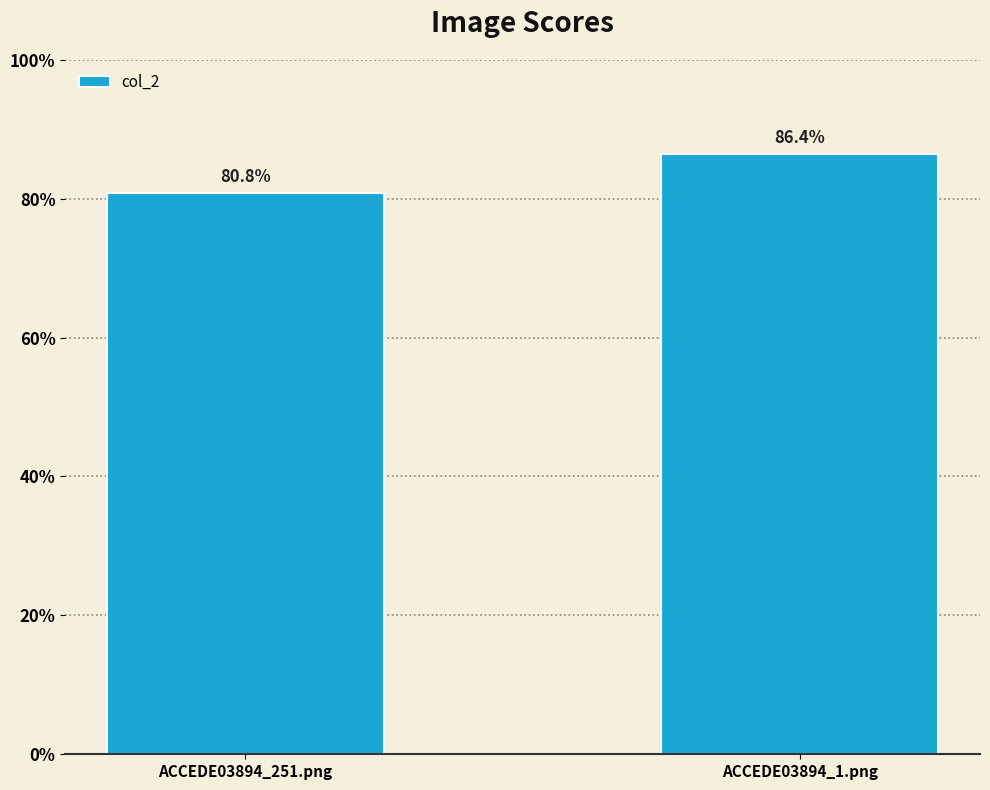

The value at ACCEDE03894_251.png is 0.8. True or false?

True